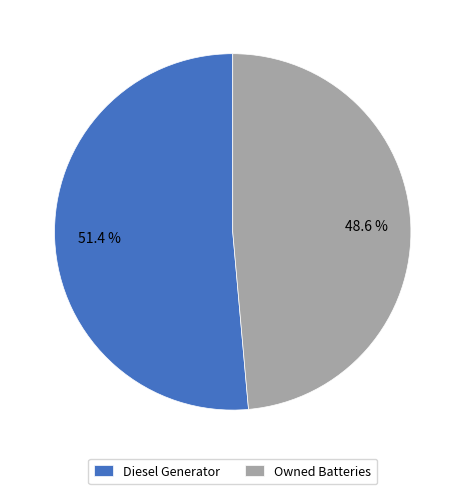

True or false: Diesel Generator accounts for 61% of the total.

False